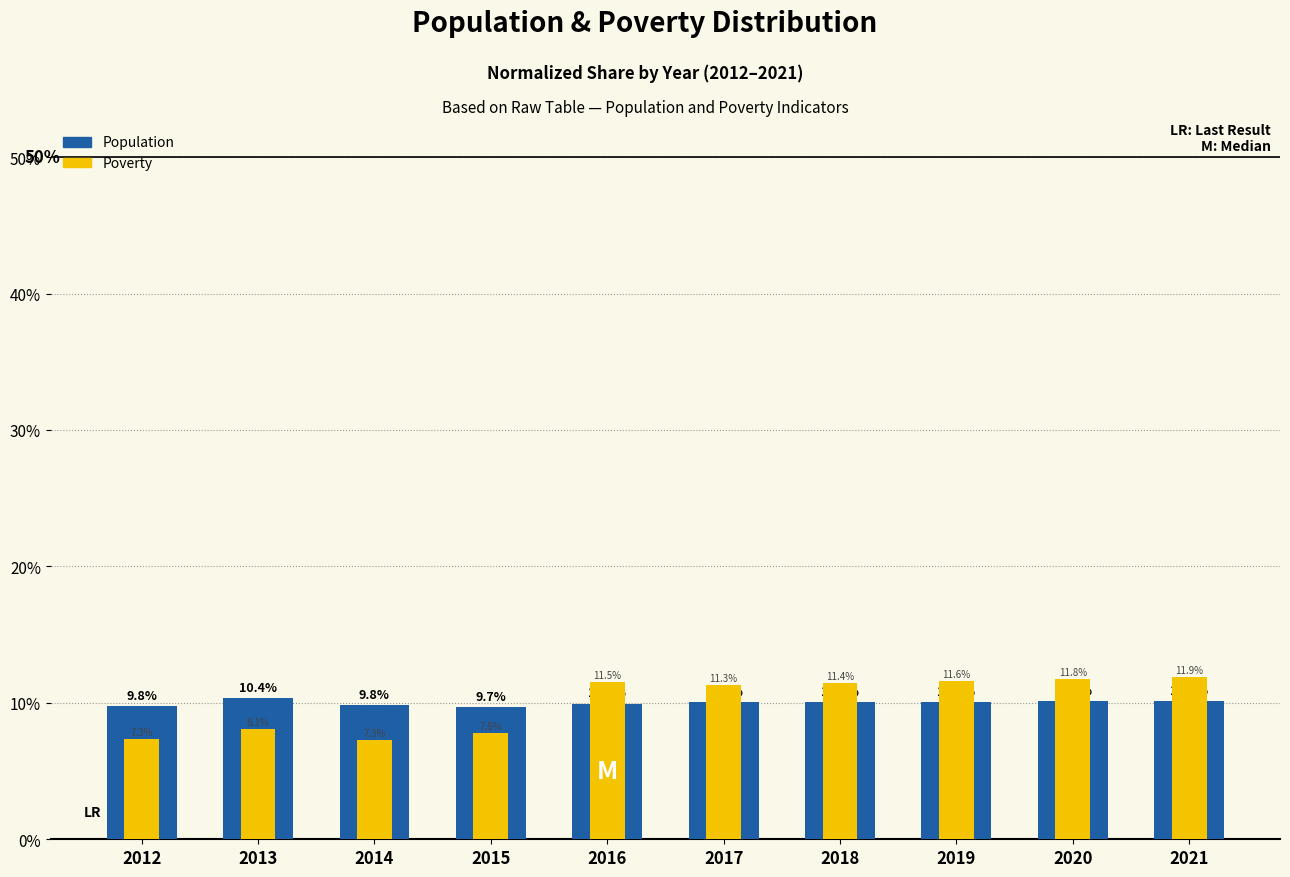

Which category has the highest value across all series?

2021